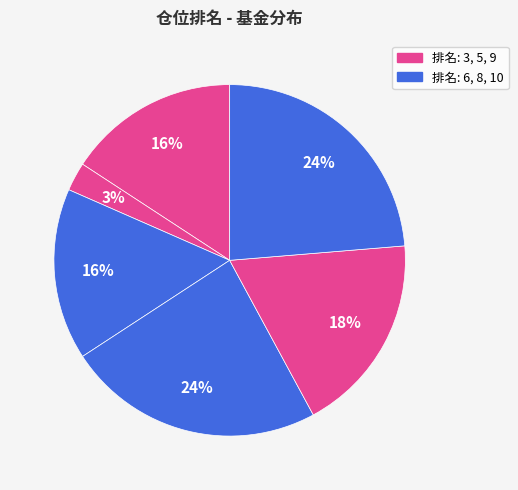

Count the number of slices in the pie.

6